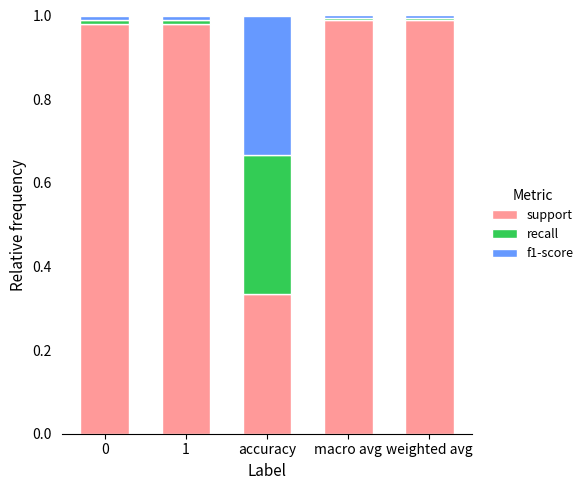

At which label does support reach its minimum?

accuracy